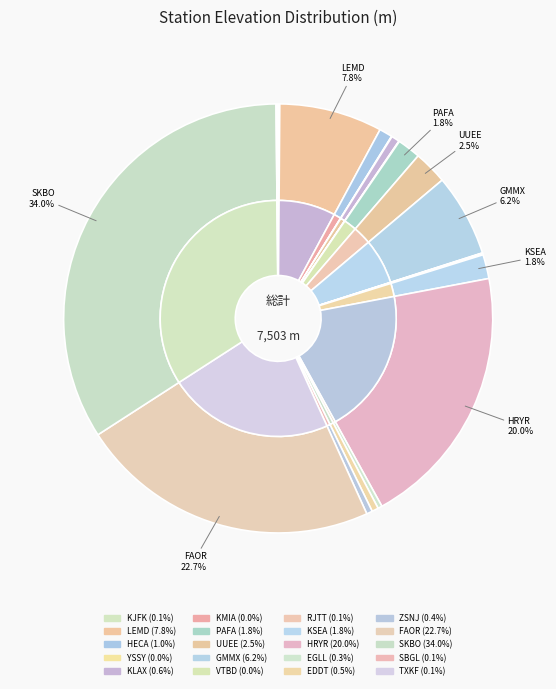

True or false: VTBD accounts for 1% of the total.

False